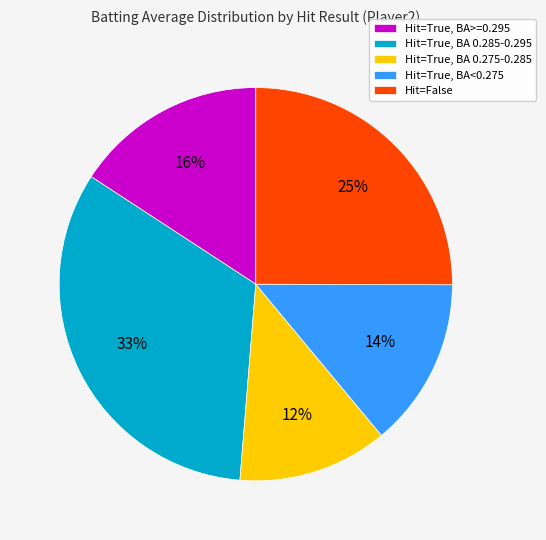

To the nearest percent, what percentage of the pie is Hit=False?

25%